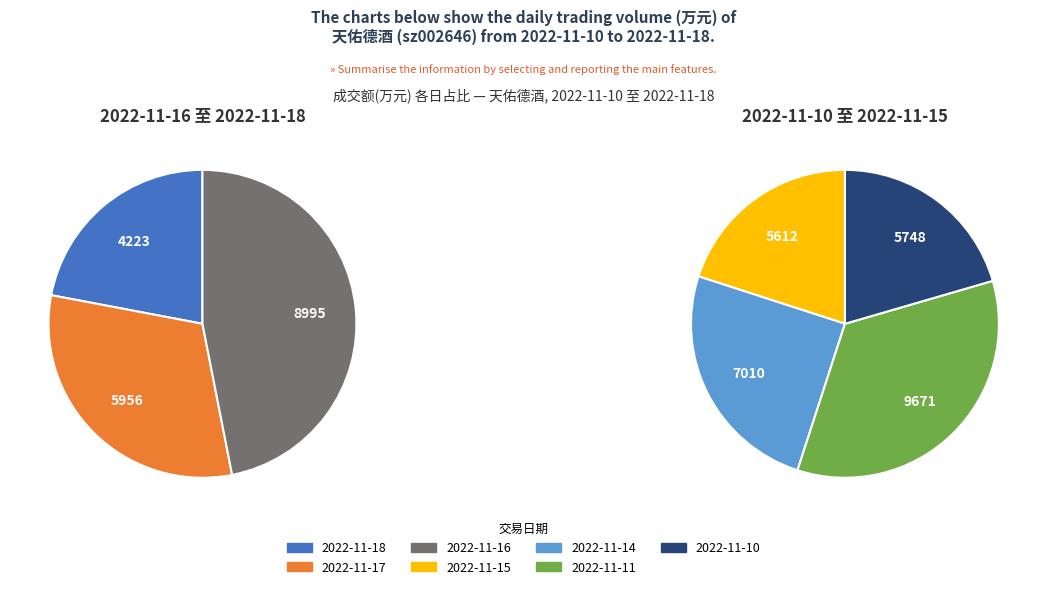

To the nearest percent, what is the combined percentage of 2022-11-18 and 2022-11-15?

21%